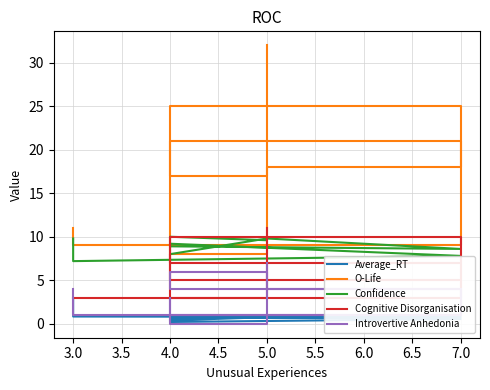

True or false: Cognitive Disorganisation and Average_RT cross at least once.

False